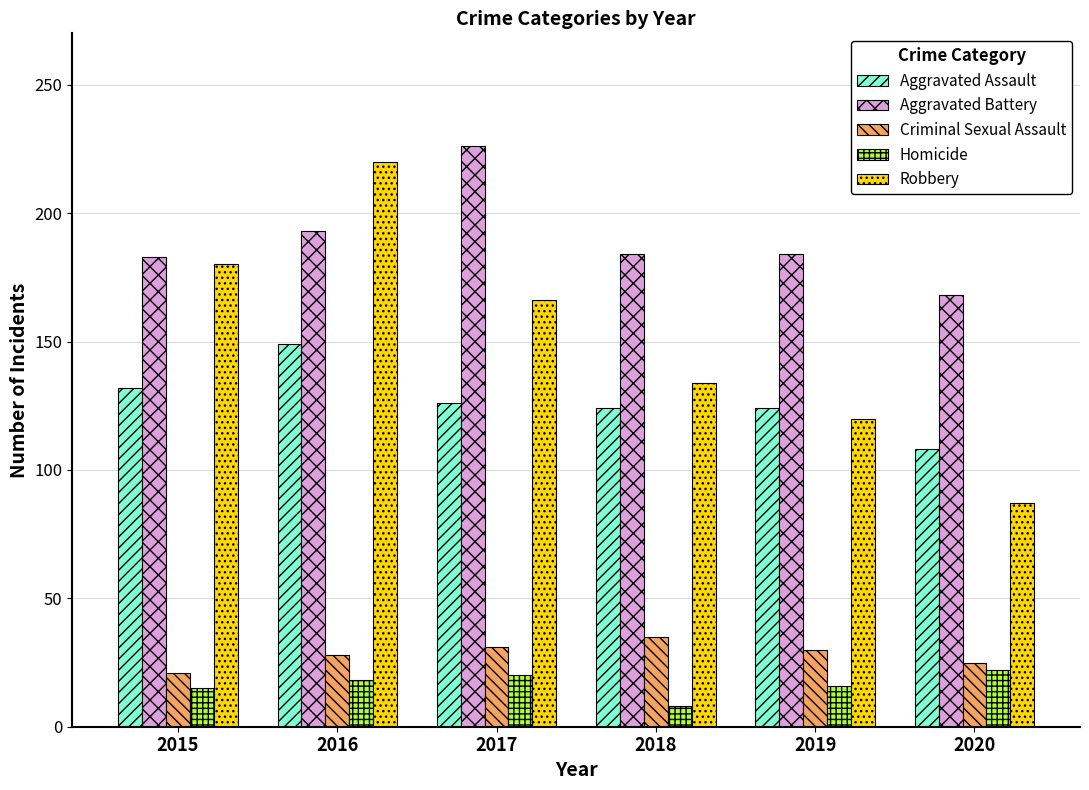

What is the total value across all series at 2016?

608